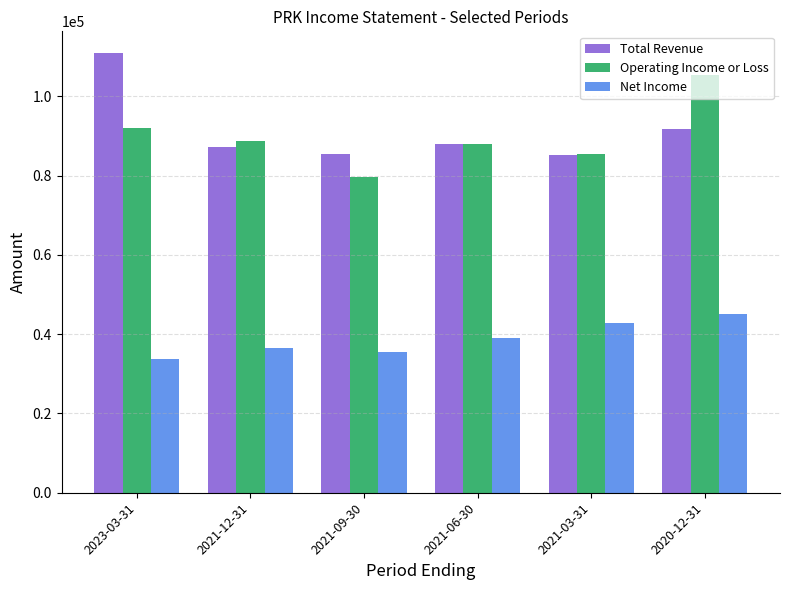

The value of Operating Income or Loss at 2021-06-30 is 50285. True or false?

False